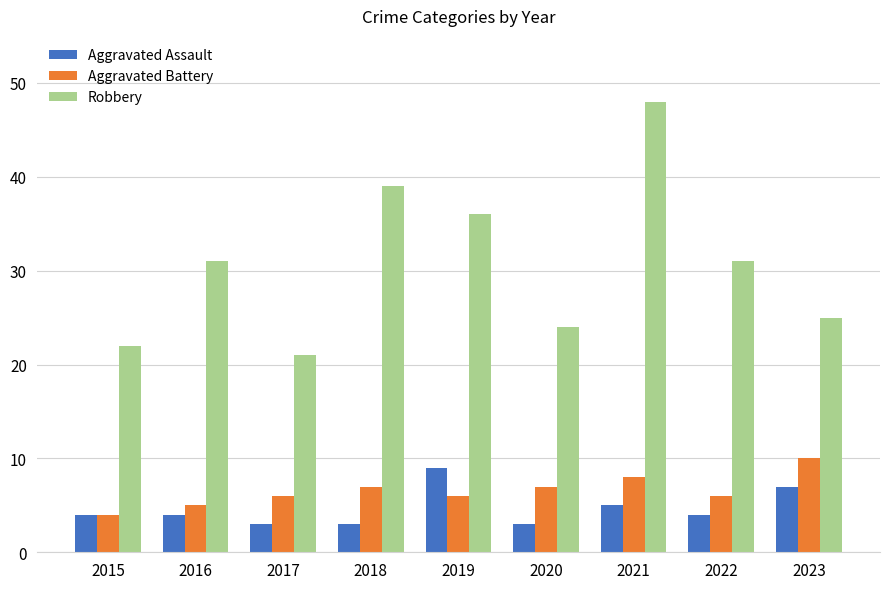

What is the maximum value for Aggravated Battery?

10